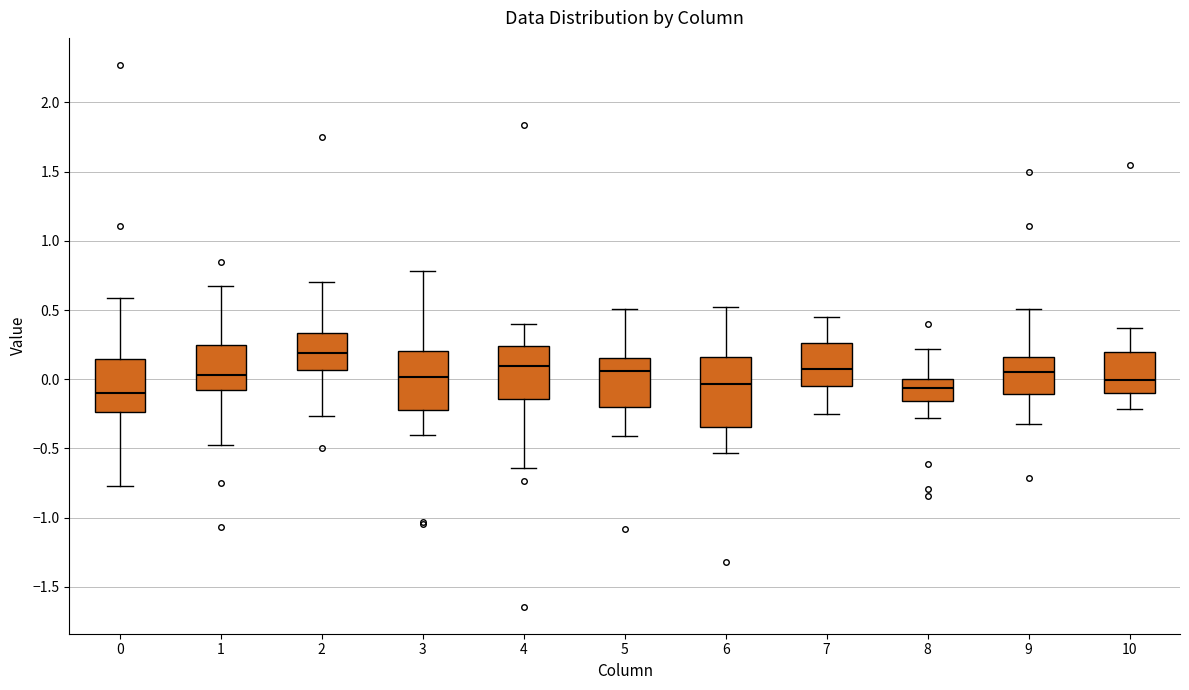

Which box is the tallest, from its lower edge to its upper edge?

6